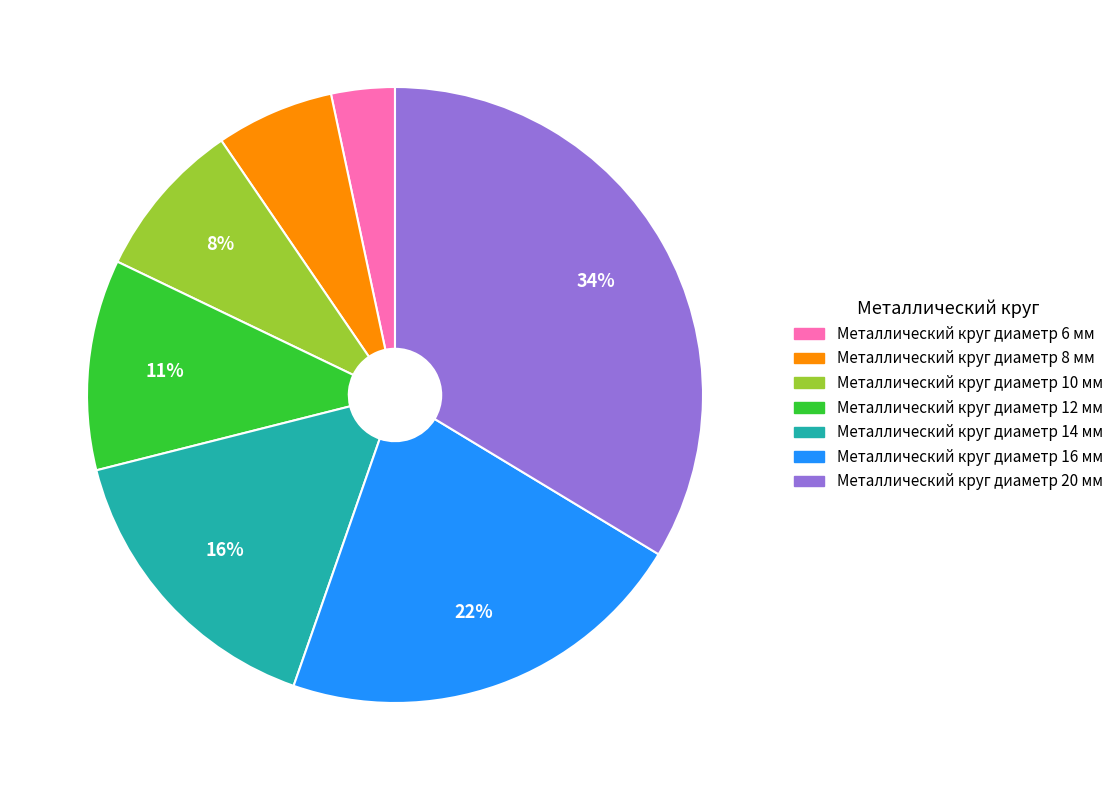

True or false: Металлический круг диаметр 16 мм accounts for 22% of the total.

True